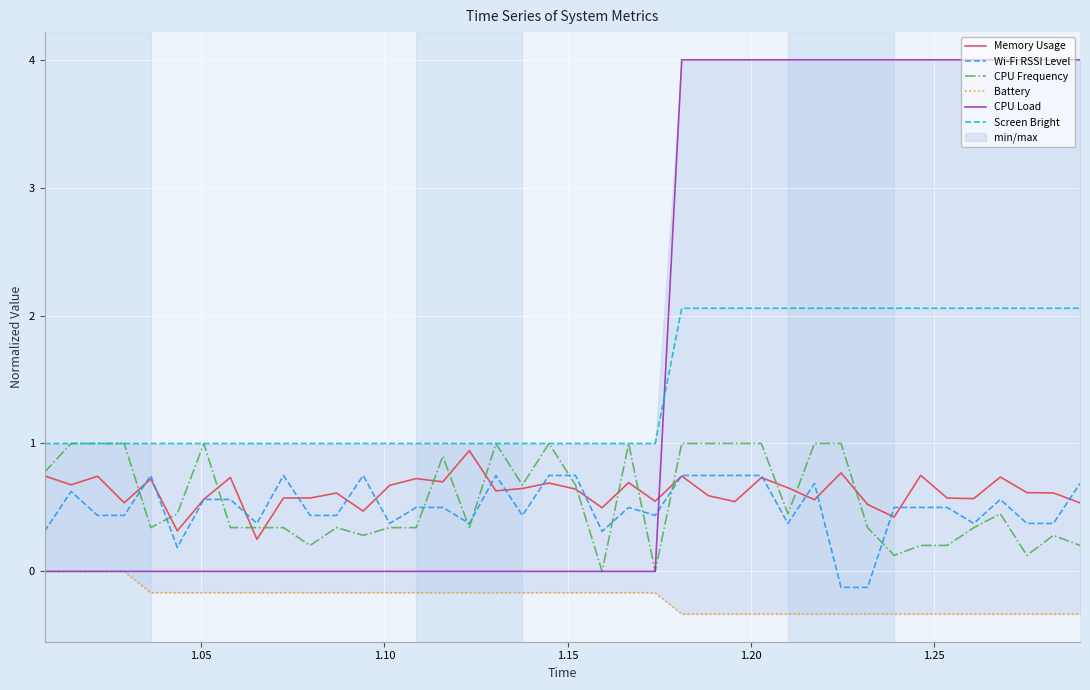

What is the value of the CPU Frequency point at the 7th from the left?

1.0